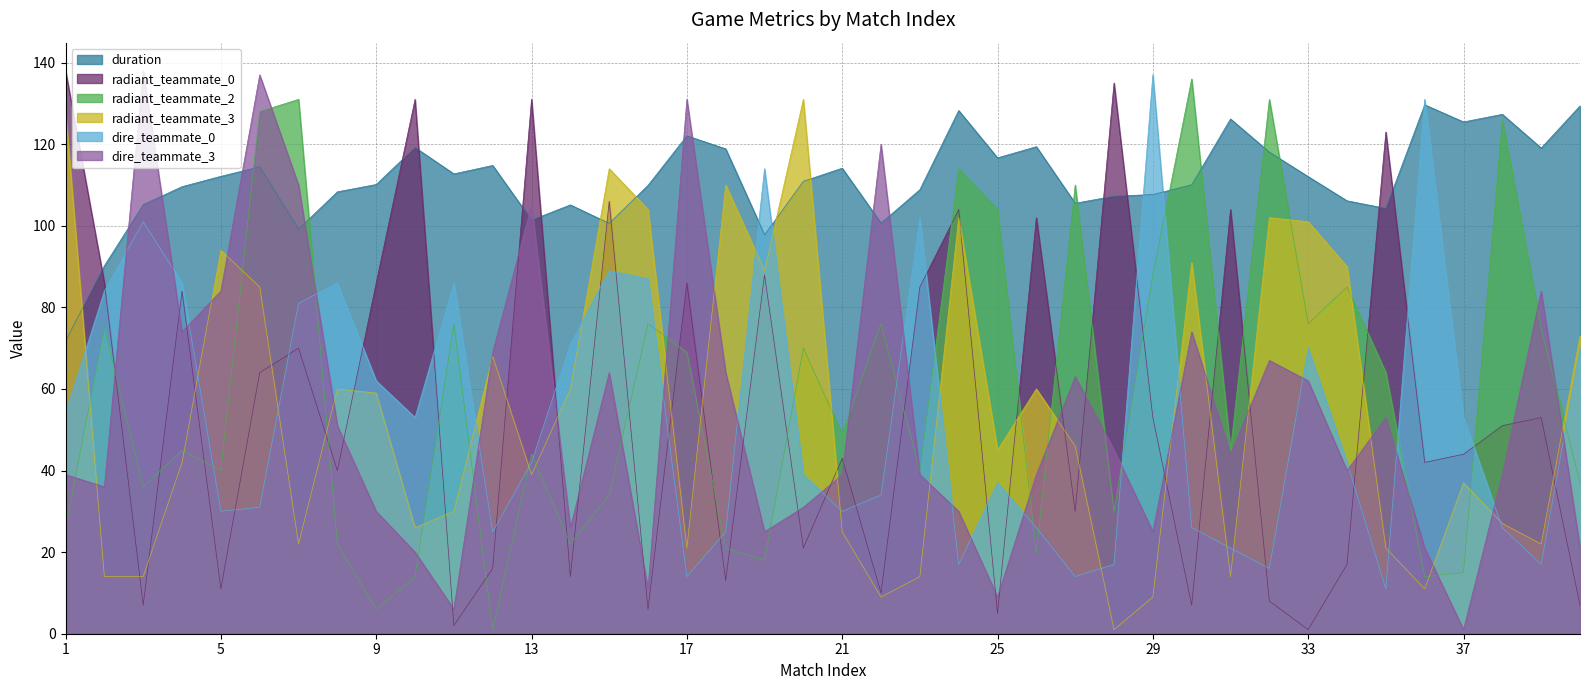

What is the spread (max minus min) of values at 8?

86.3